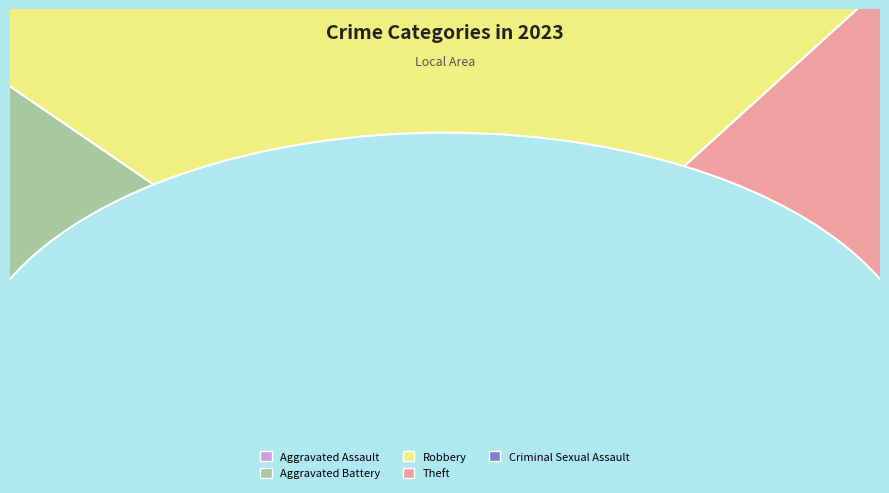

To the nearest percent, what portion does Theft represent?

29%